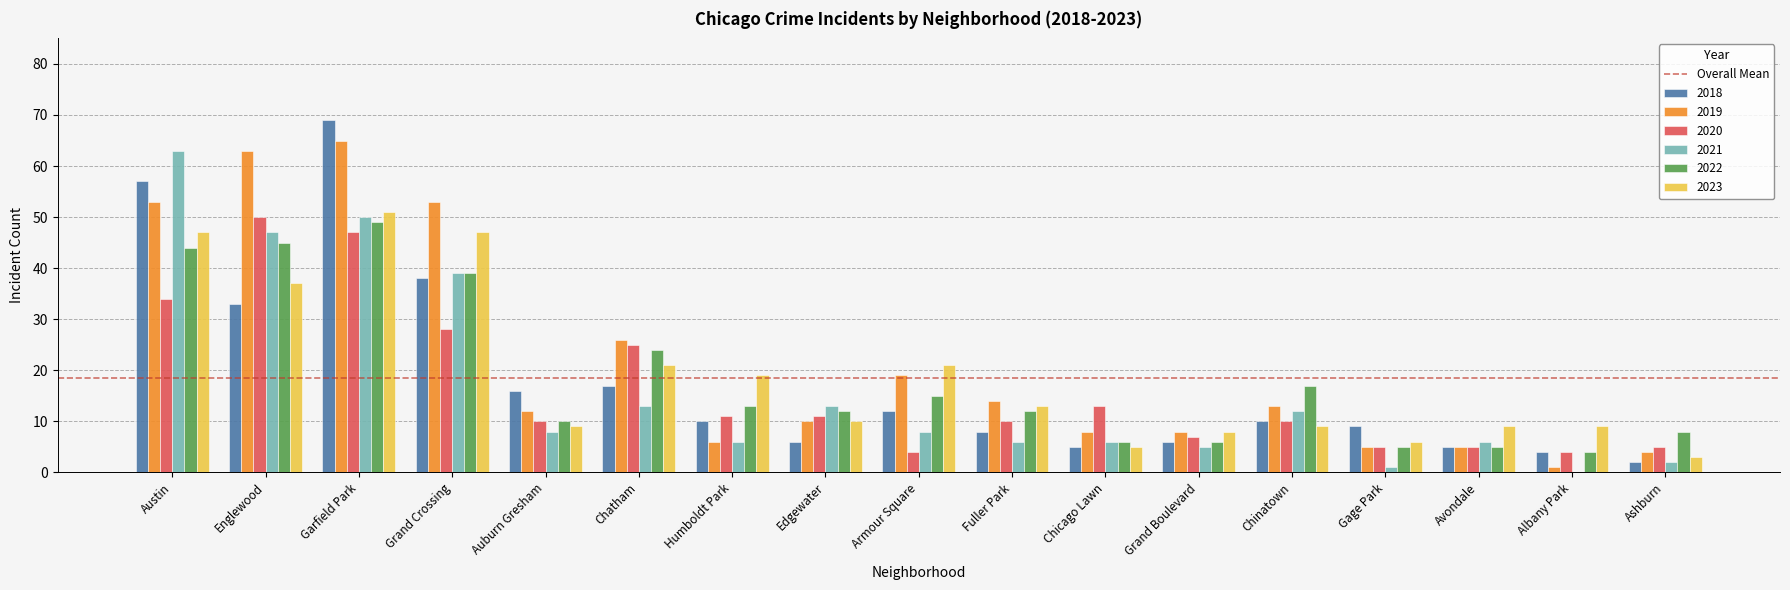

Are the bars grouped side by side (vs. stacked)?

Yes